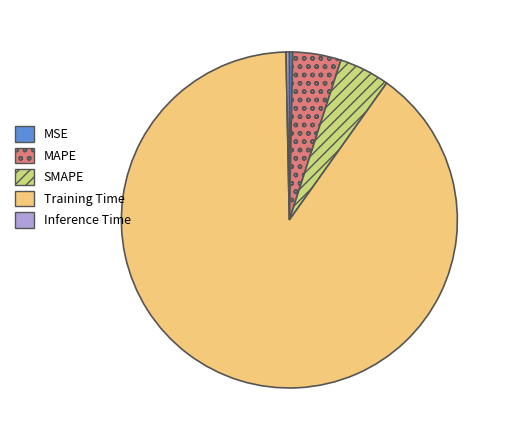

Is there any slice that represents more than half of the pie?

Yes